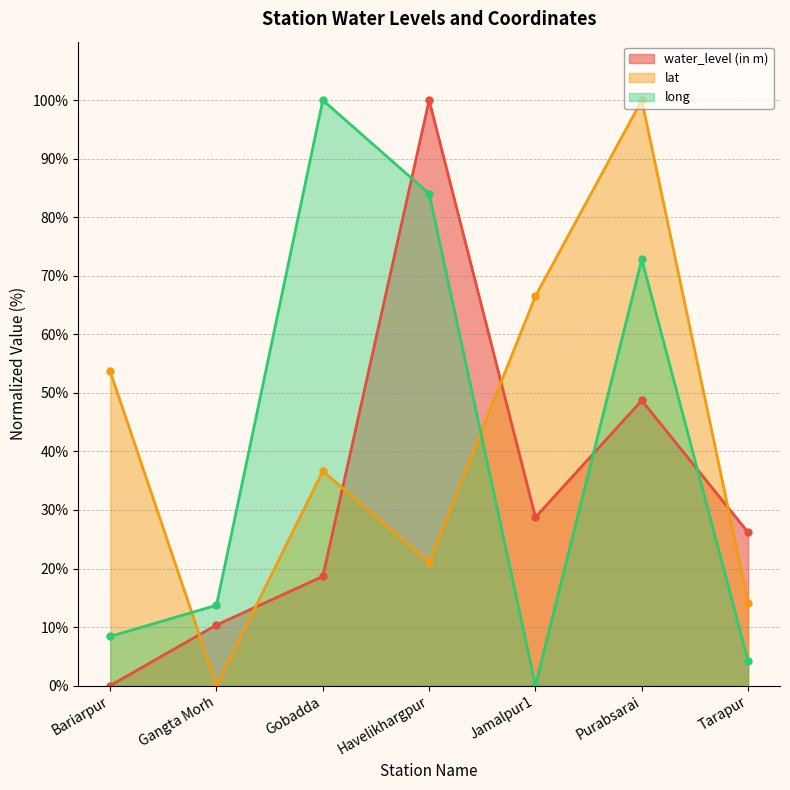

In lat, how many points are higher than both neighbors (excluding endpoints)?

2